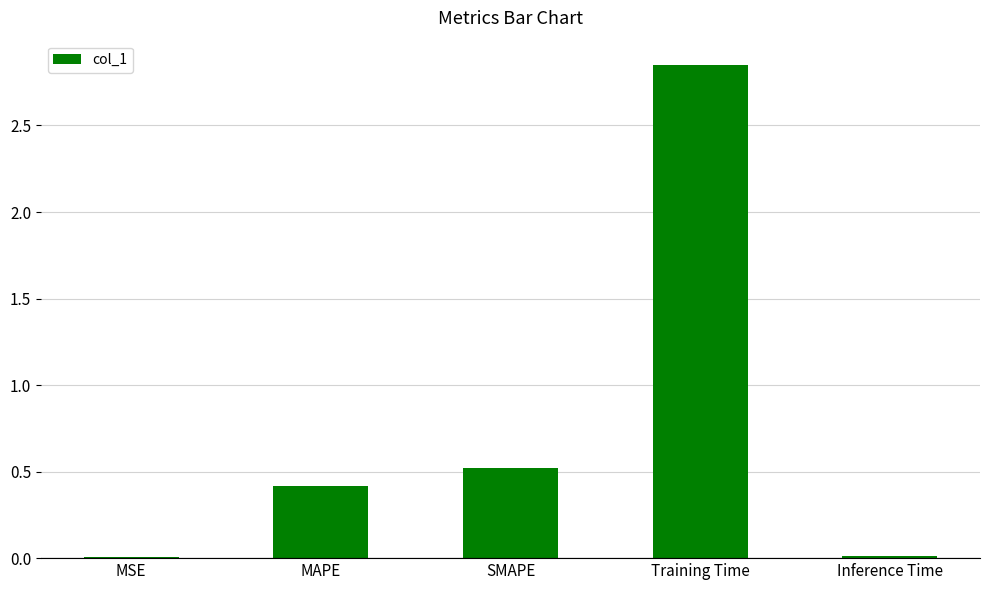

Where is the data nearest to the value 1?

SMAPE